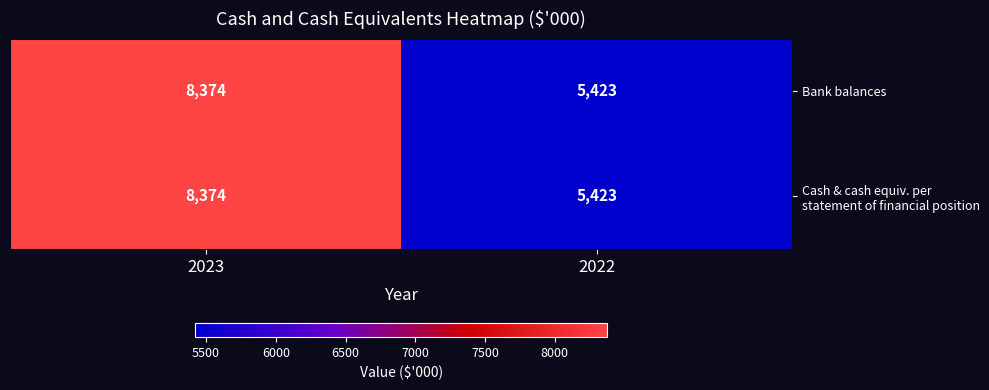

How many categories are shown in the chart?

2